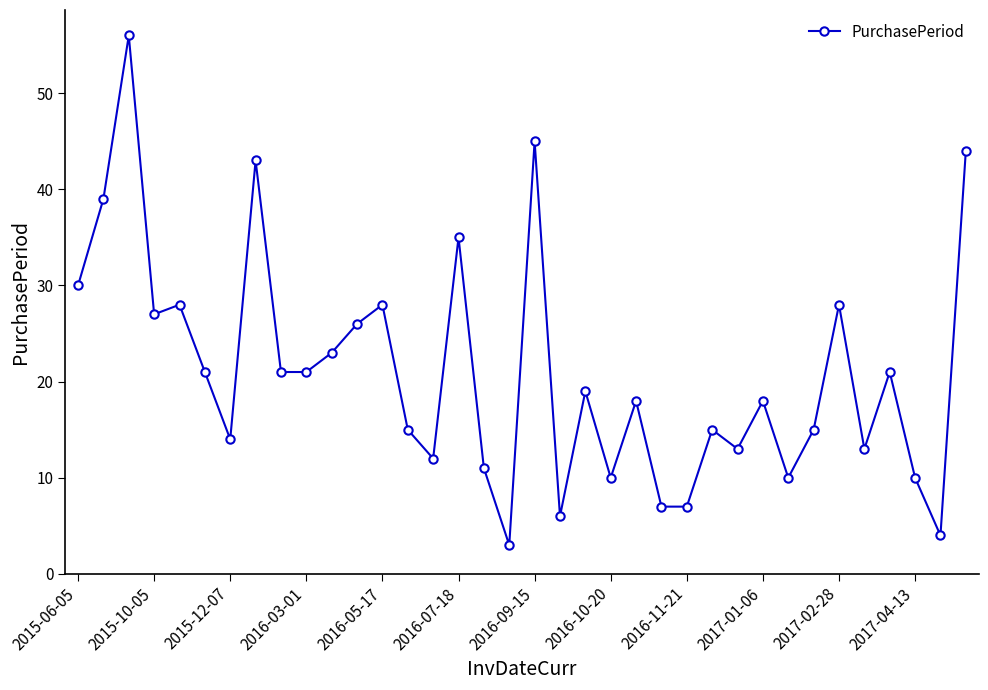

What is the average value?

21